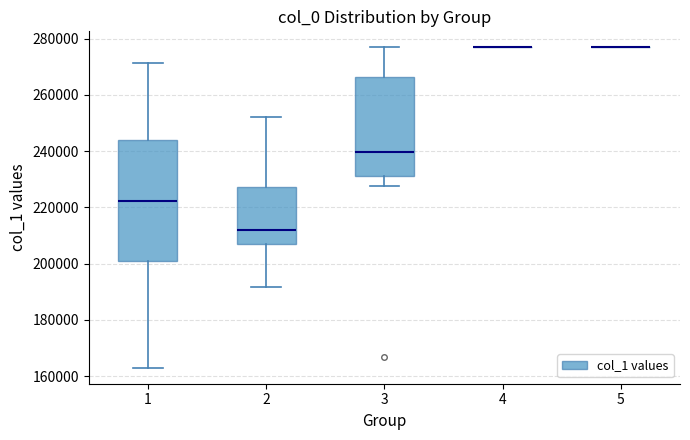

Comparing the boxes themselves (not the whiskers), which one is the tallest?

1